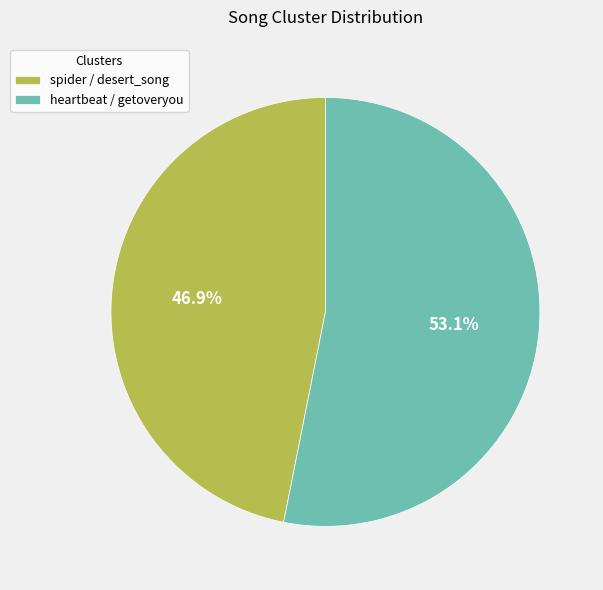

Between heartbeat / getoveryou and spider / desert_song, which is larger?

heartbeat / getoveryou